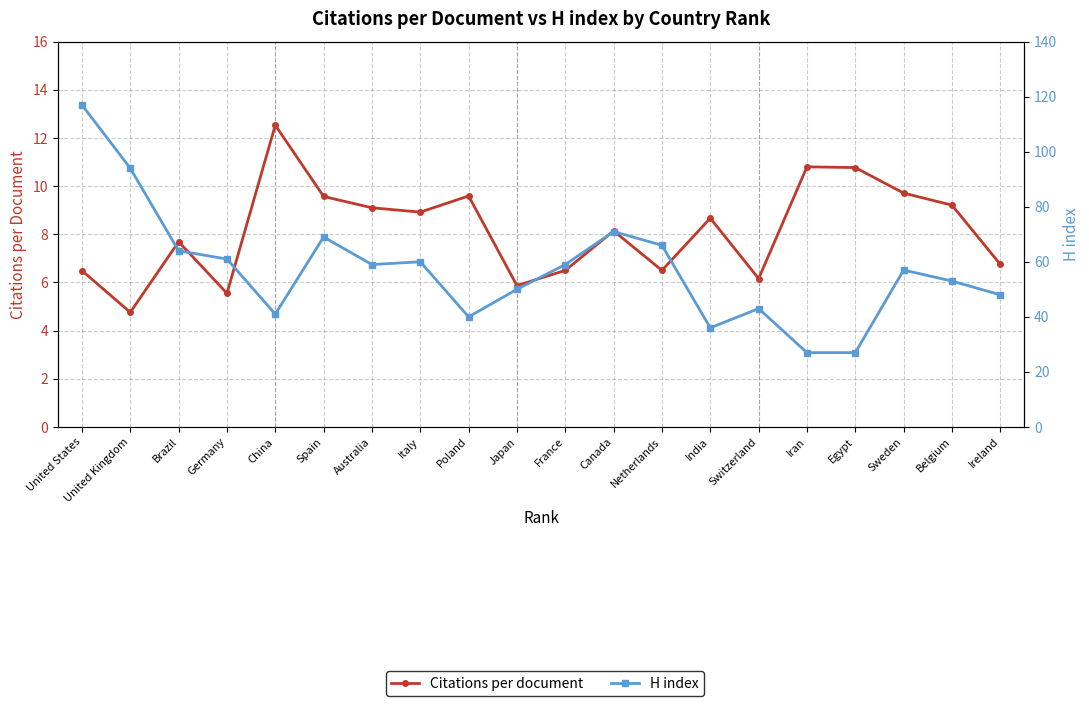

Is the value of H index at Iran greater than the value of Citations per document at Germany?

Yes